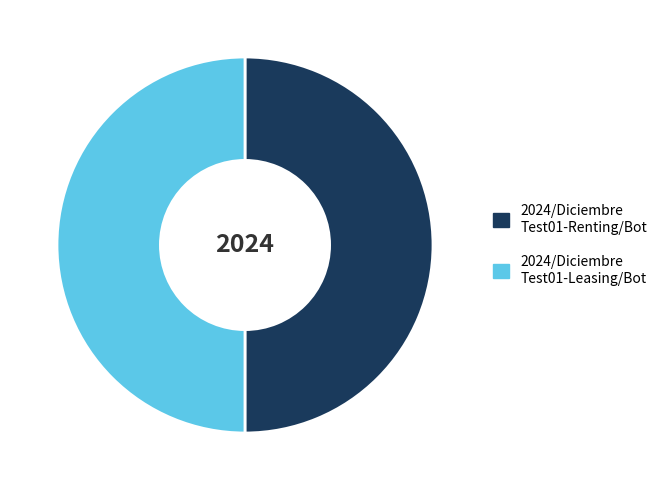

How many segments does this pie chart have?

2